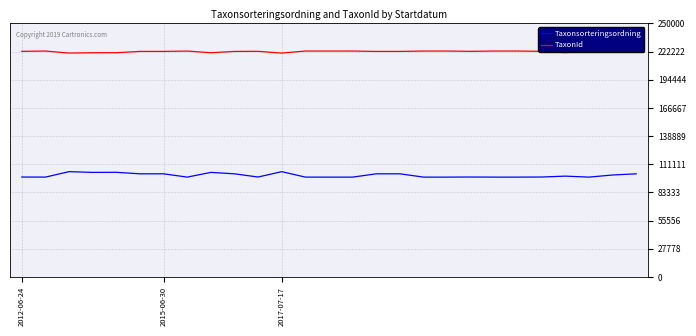

How many values in the Taxonsorteringsordning series are below 98520?

10